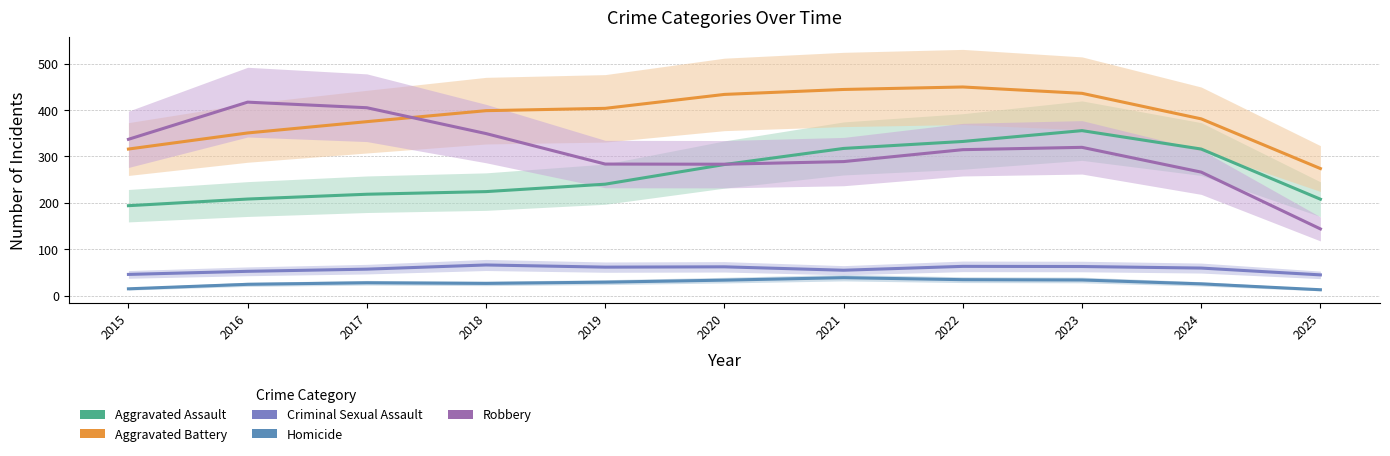

What is the difference between the maximum and minimum values in the Homicide series?

28